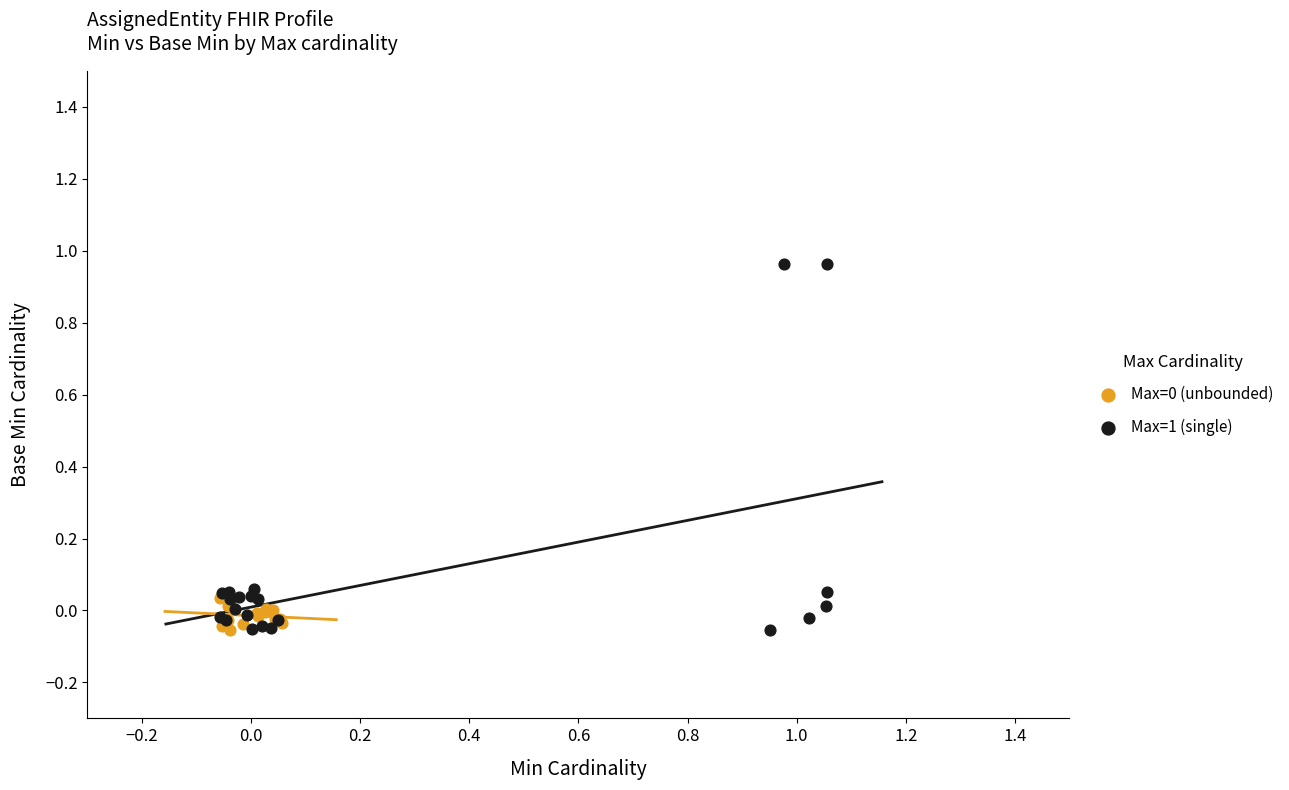

Which series has the widest spread of Y values?

Max=1 (single)